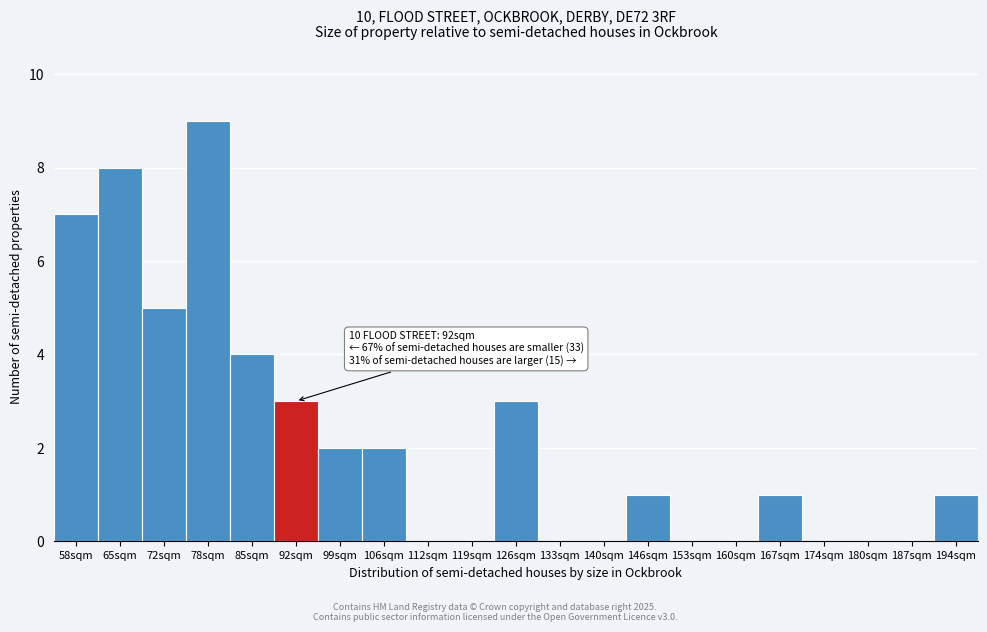

Reading left to right, what are all the values shown in this chart?

58sqm=7	65sqm=8	72sqm=5	78sqm=9	85sqm=4	92sqm=3	99sqm=2	106sqm=2	112sqm=0	119sqm=0	126sqm=3	133sqm=0	140sqm=0	146sqm=1	153sqm=0	160sqm=0	167sqm=1	174sqm=0	180sqm=0	187sqm=0	194sqm=1